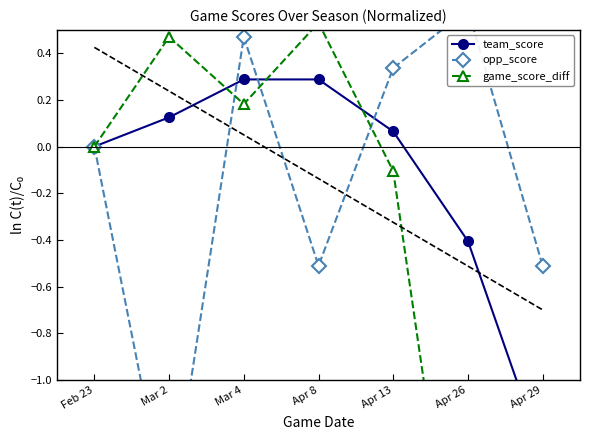

Which series has the widest spread of values?

game_score_diff